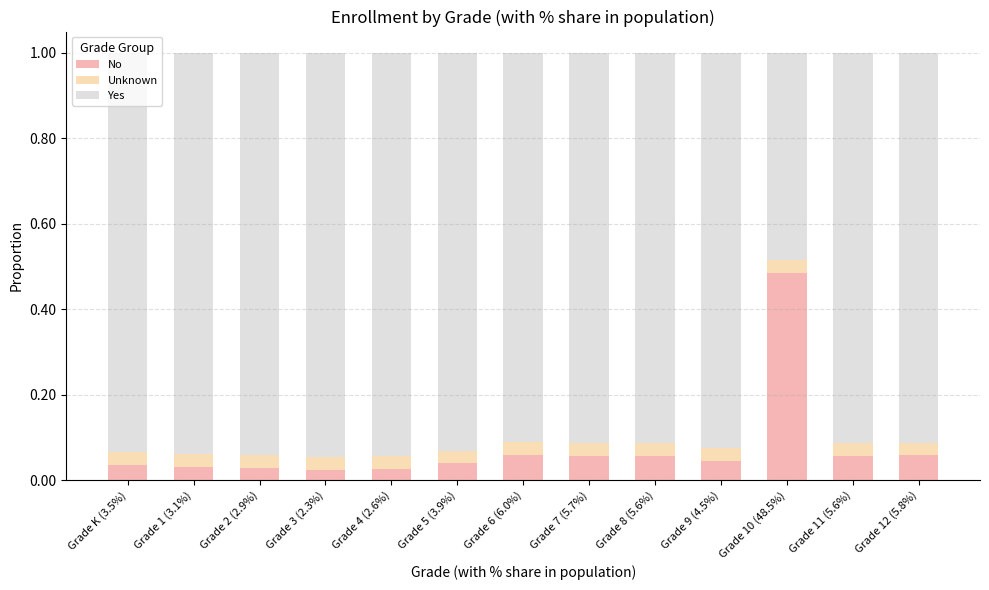

At which label does No reach its peak?

Grade 10 (48.5%)